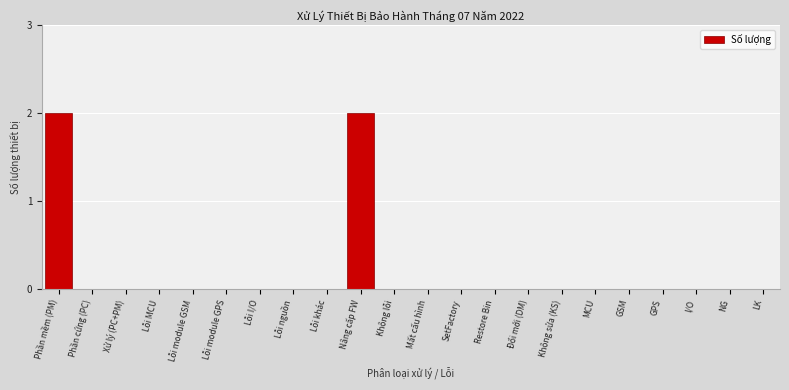

Reading left to right, transcribe all the data shown in this chart.

Phần mềm (PM)=2	Phần cứng (PC)=0	Xử lý (PC+PM)=0	Lỗi MCU=0	Lỗi module GSM=0	Lỗi module GPS=0	Lỗi I/O=0	Lỗi nguồn=0	Lỗi khác=0	Nâng cấp FW=2	Không lỗi=0	Mất cấu hình=0	SetFactory=0	Restore Bin=0	Đổi mới (DM)=0	Không sửa (KS)=0	MCU=0	GSM=0	GPS=0	I/O=0	NG=0	LK=0